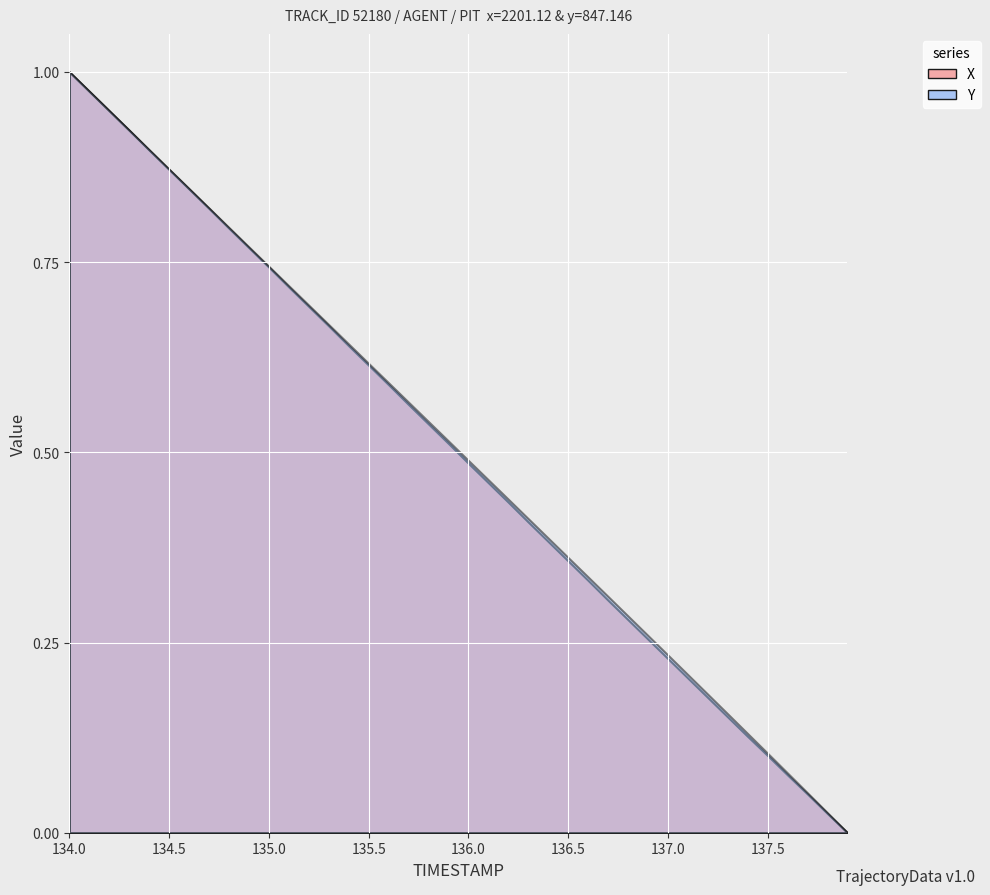

Which series has the largest range (max minus min)?

X